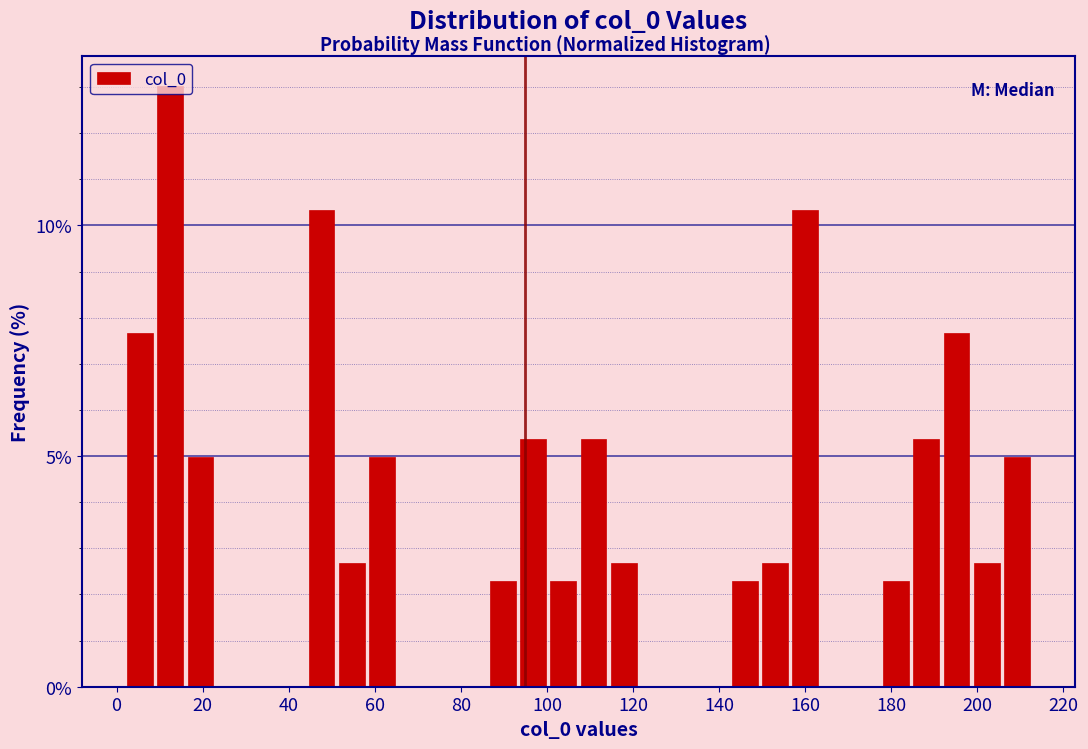

Around what value on the x-axis is the tallest bar? Give the approximate position of its centre, as read against the axis.

12